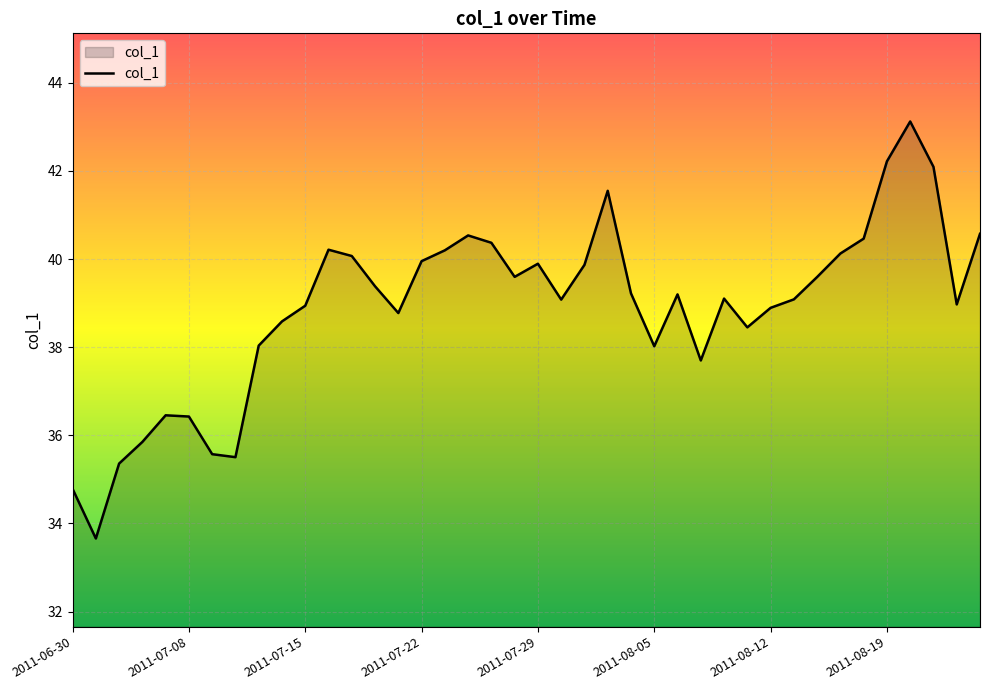

What is the difference between the maximum and minimum values?

9.5